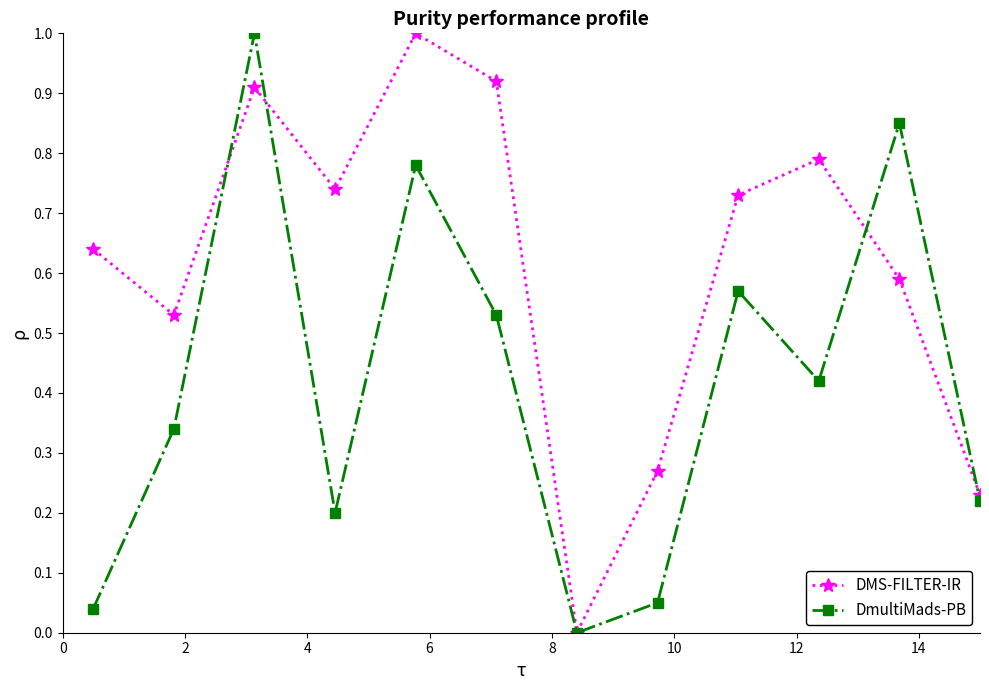

In DmultiMads-PB, how many points are lower than both neighbors (excluding endpoints)?

3